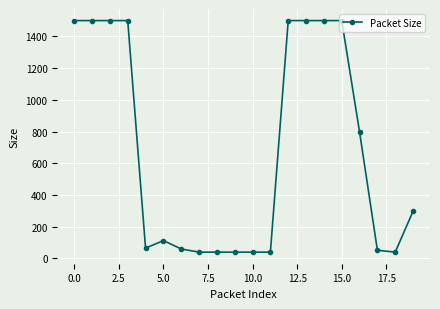

Count the number of categories in the chart.

20